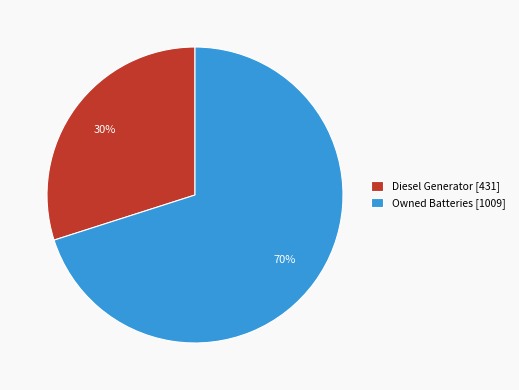

What percentage is the Diesel Generator [431] slice, to the nearest percent?

30%